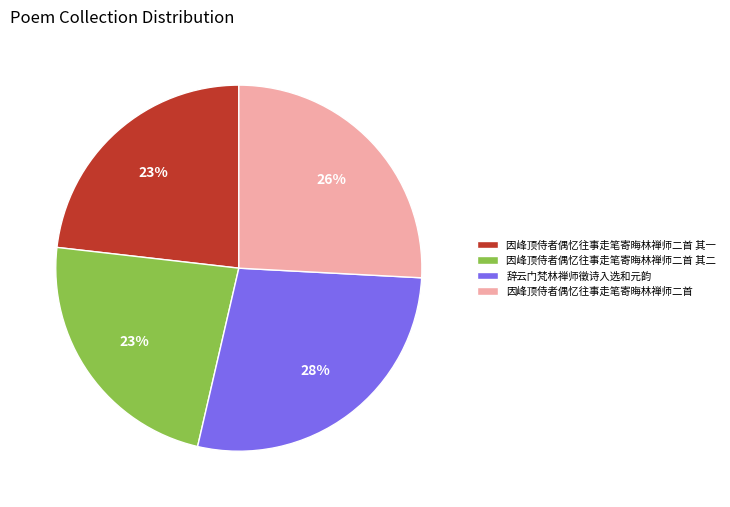

What is the ratio of the value at 因峰顶侍者偶忆往事走笔寄晦林禅师二首 to the value at 辞云门梵林禅师徵诗入选和元韵?

0.9